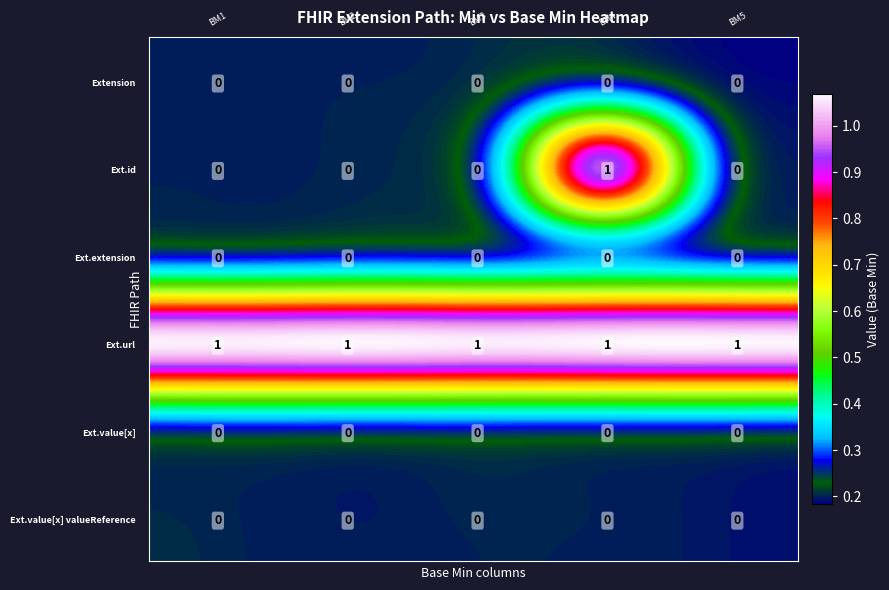

Which series has the largest range (max minus min)?

Extension.id